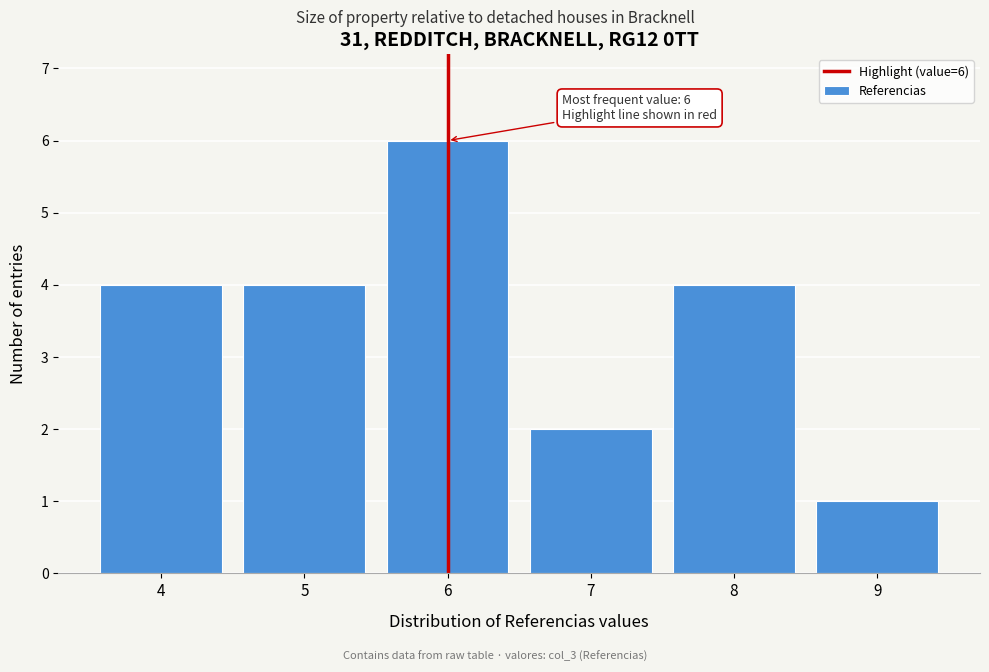

Reading left to right, transcribe all the data shown in this chart.

4=4	5=4	6=6	7=2	8=4	9=1